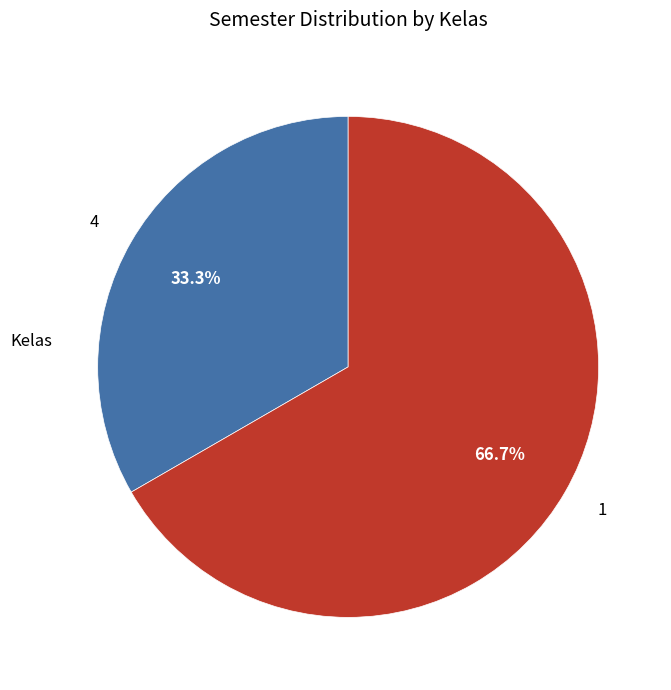

How much of the chart is everything except 1?

33.3%